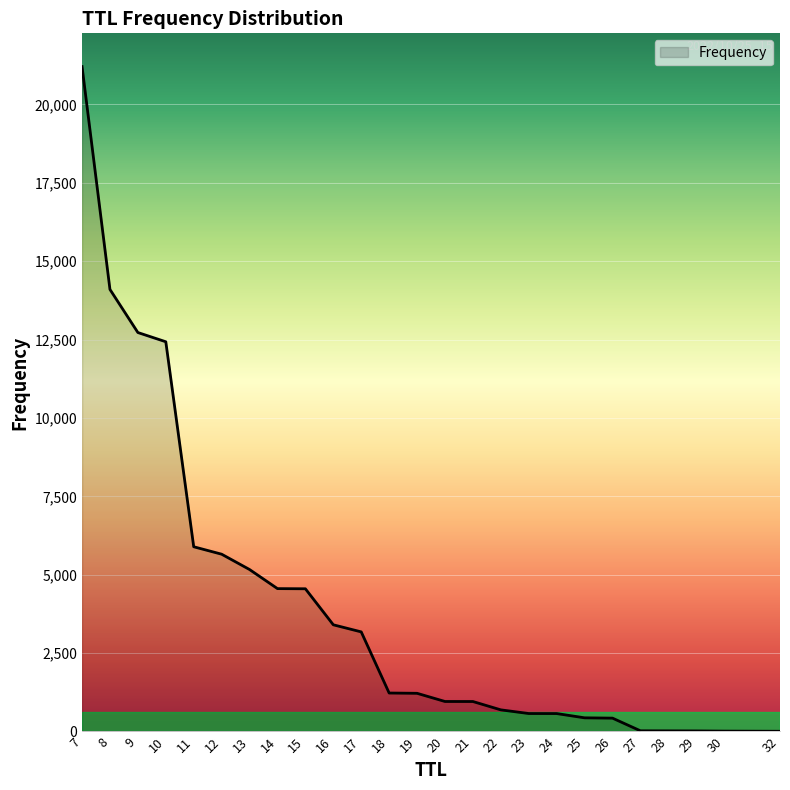

What is the sum of the values at 8 and 22?

14790